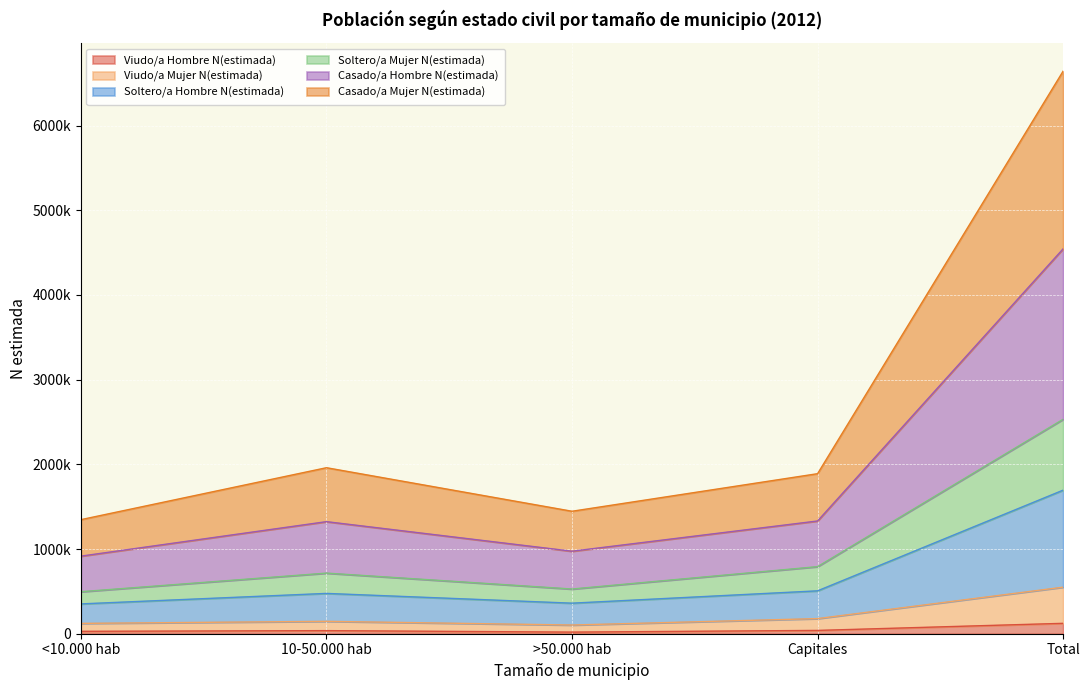

What is the maximum value for Viudo/a Hombre N(estimada)?

122708